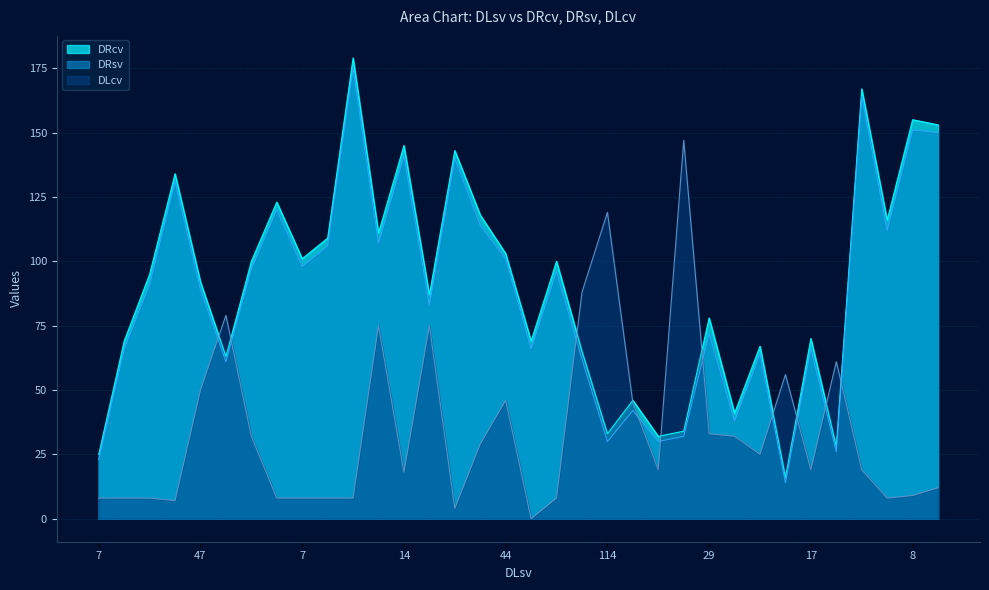

Rank the series at 7 from highest to lowest value.

DRcv, DRsv, DLcv